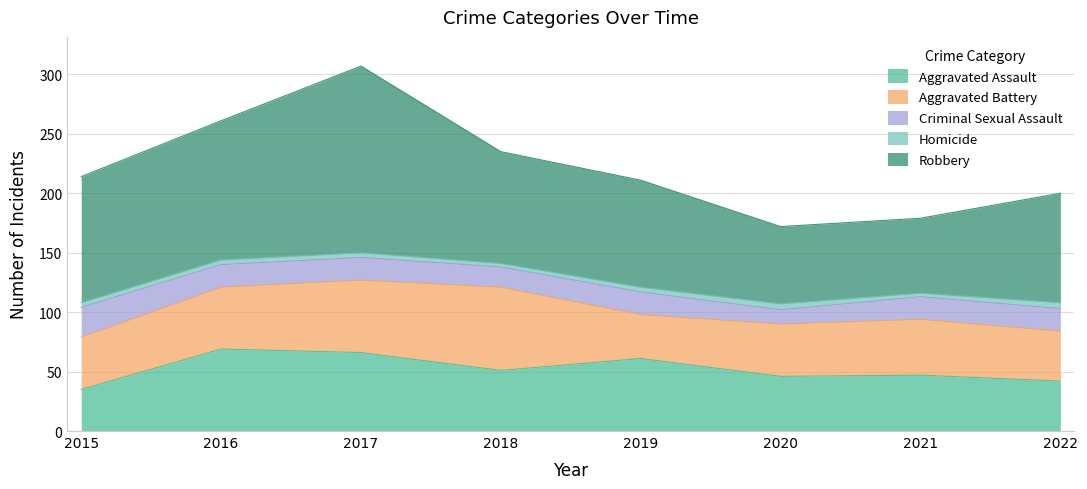

How many interior local peaks does the Aggravated Battery series have?

2